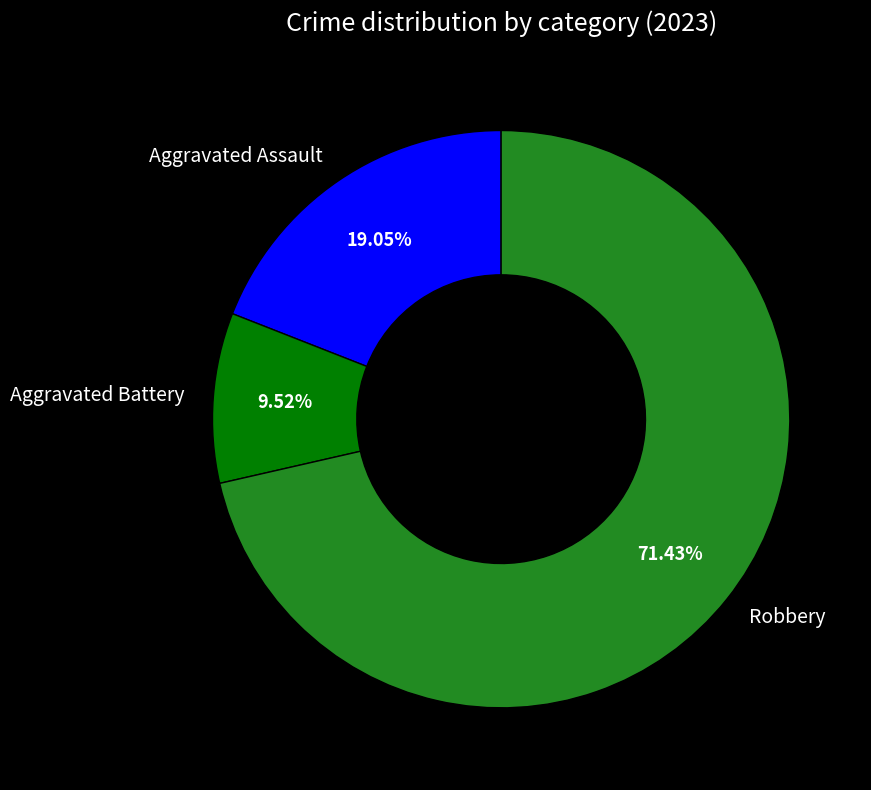

Does Robbery represent more than half of the total?

Yes